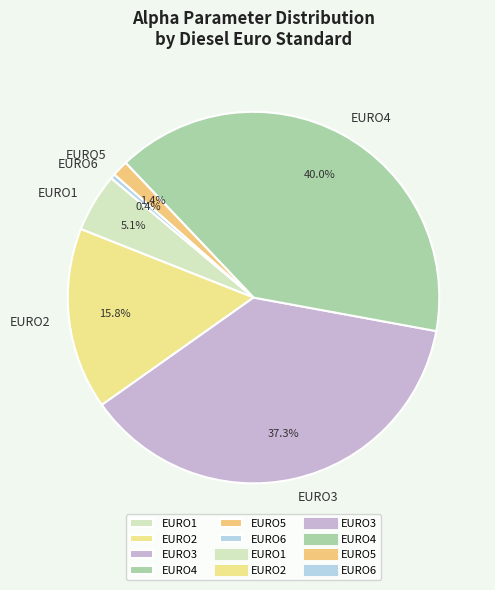

Which slice is the largest?

EURO4